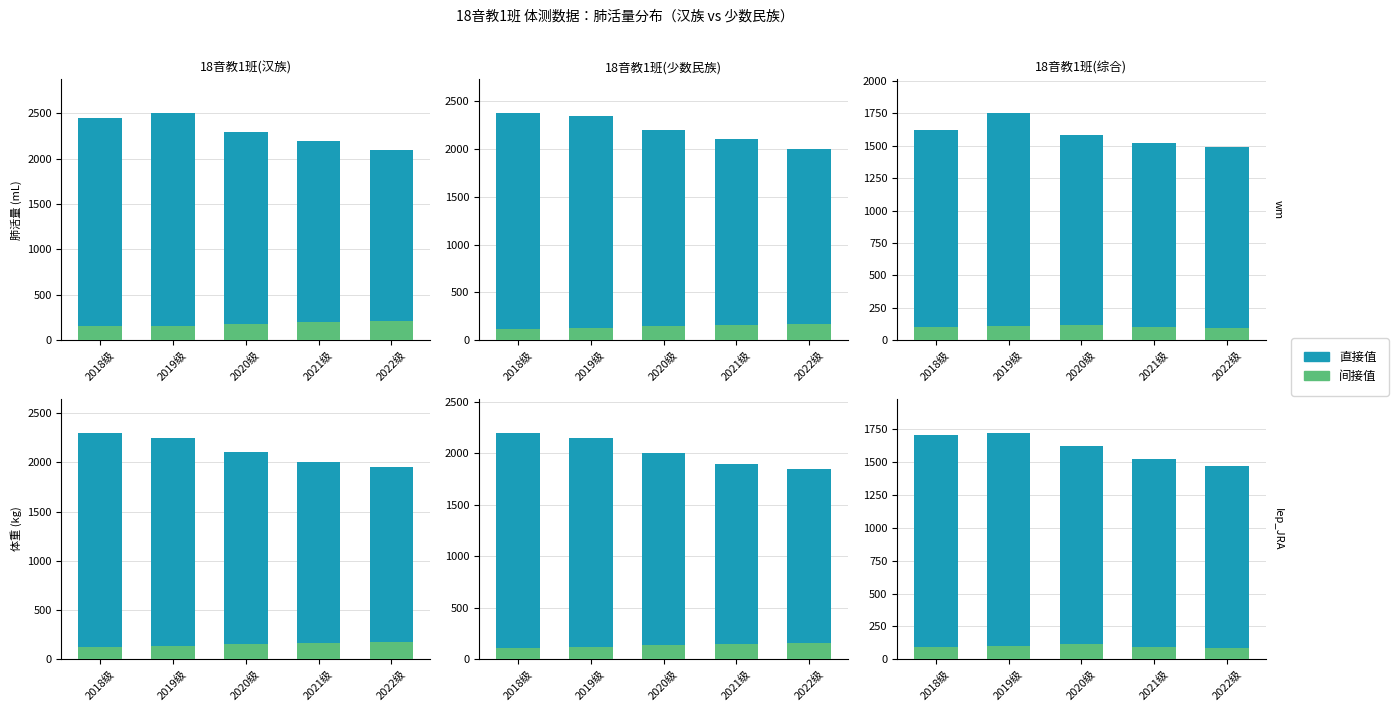

What are all the series names shown in the legend?

直接值, 间接值